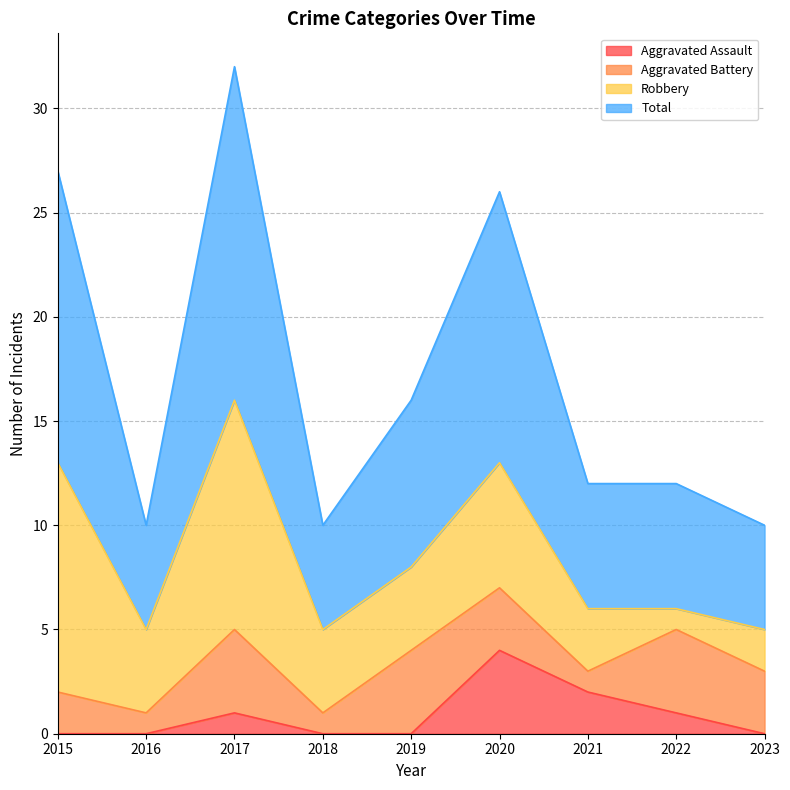

What is the highest value of the Total series?

32